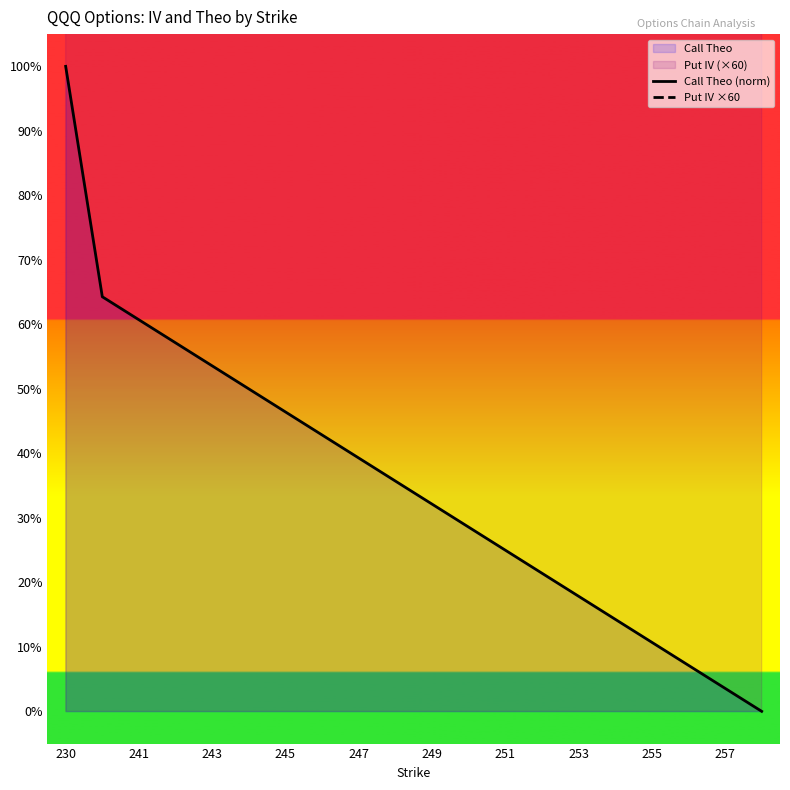

How many values in the Put IV ×60 series are below 2557?

10